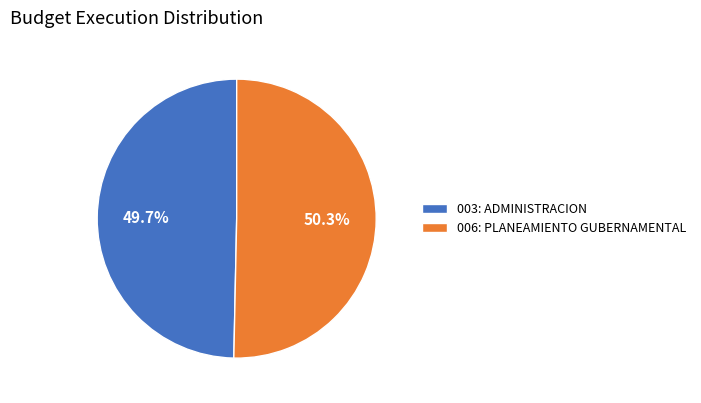

How many segments does this pie chart have?

2